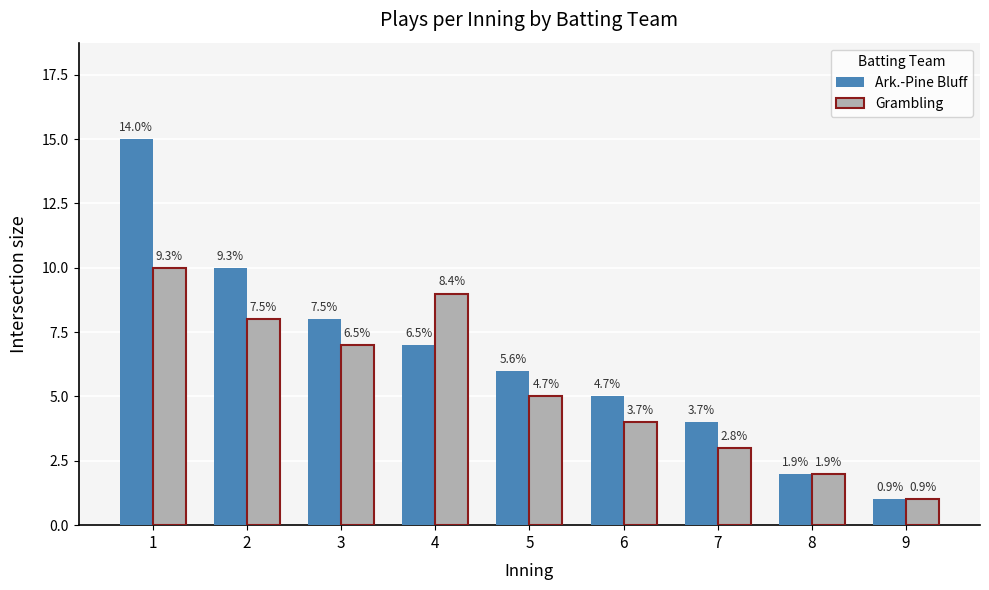

How many bars are there in each group?

2